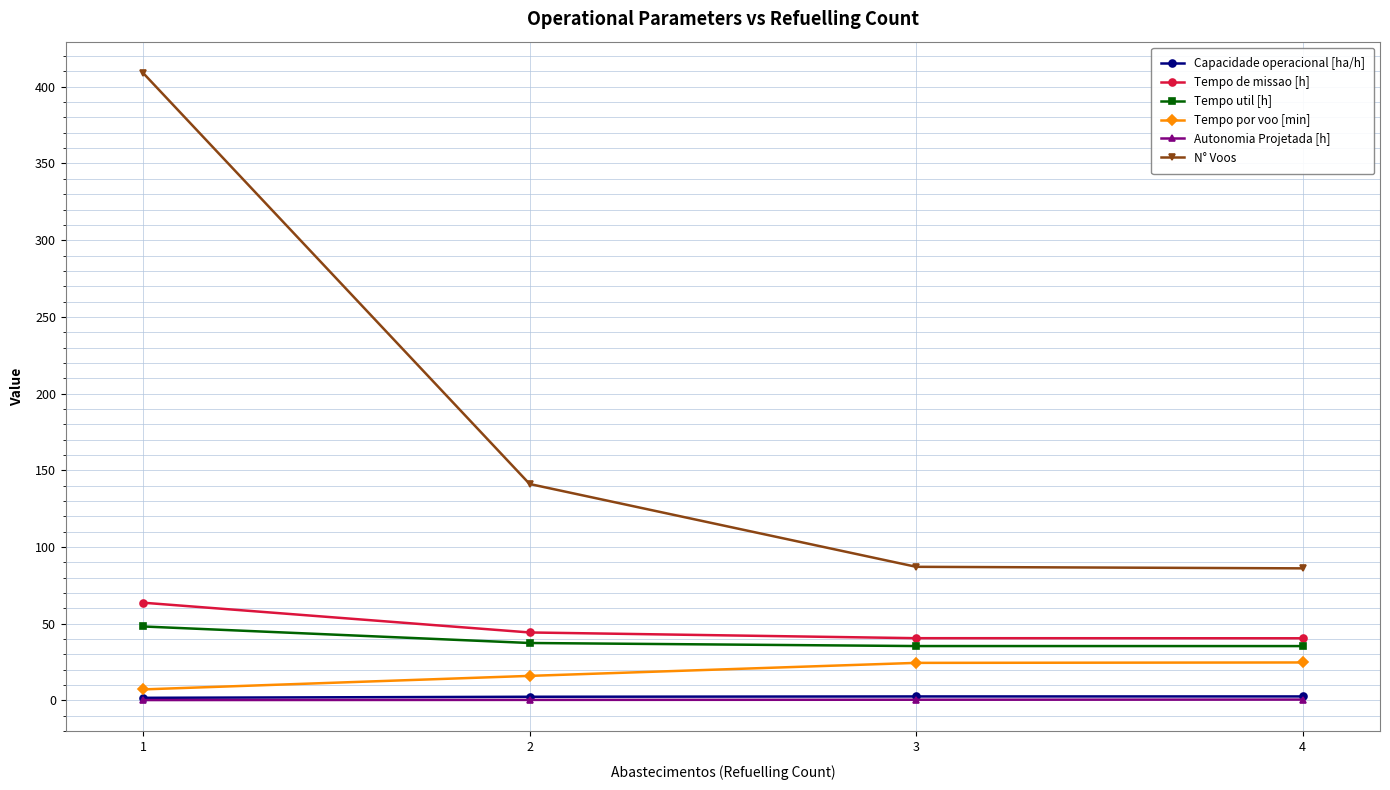

Which series has the largest range (max minus min)?

N° Voos